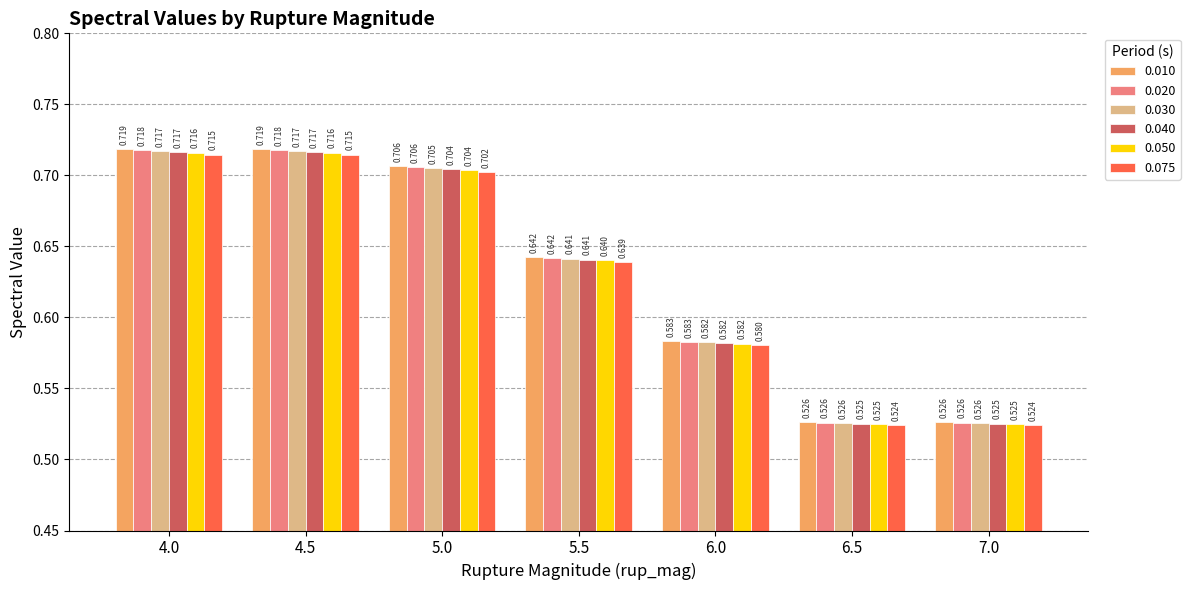

The value of 0.020 at 4.0 is 0.7. True or false?

True